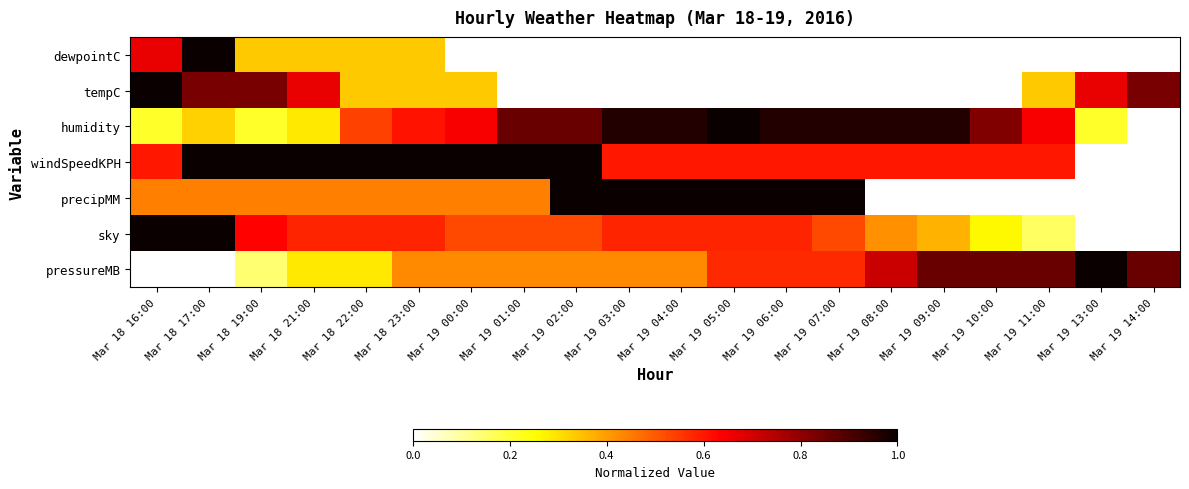

At which category is the sum across all series the highest?

Mar 18 17:00